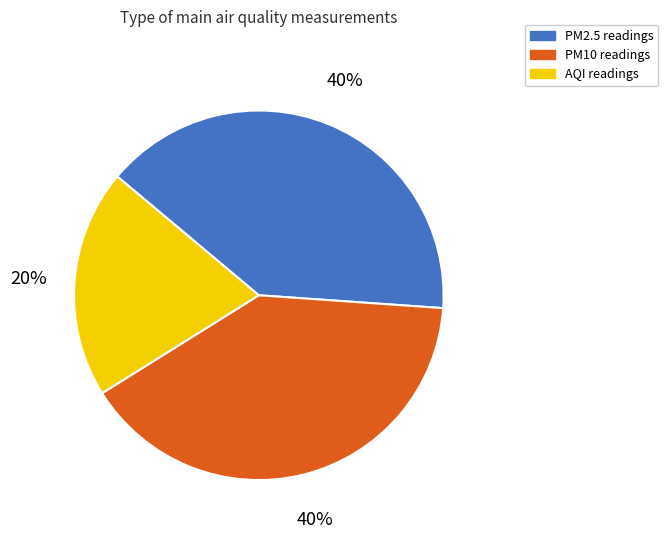

To the nearest percent, what percentage of the pie is PM2.5?

40%